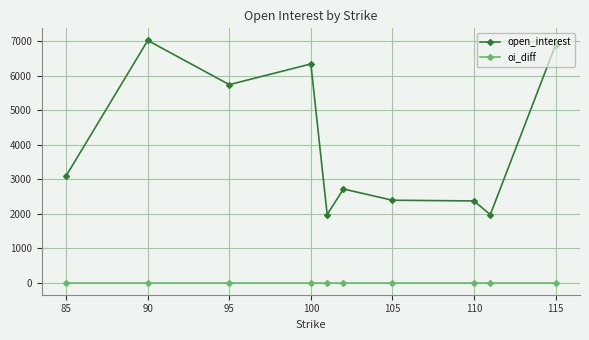

At how many categories does at least one series exceed 2248?

8